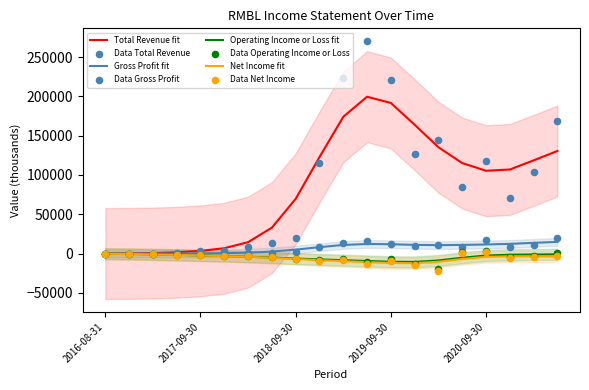

At which category is the sum across all series the highest?

2019-06-30